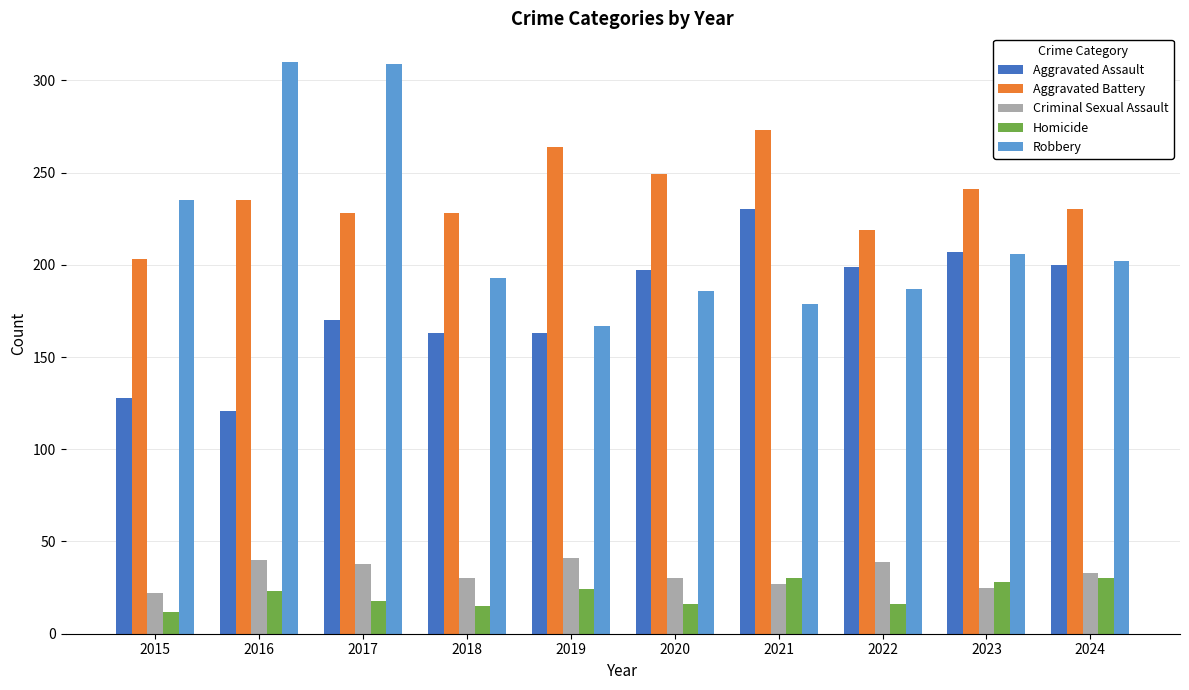

What is the value of the Aggravated Battery bar at the 3rd from the left?

228